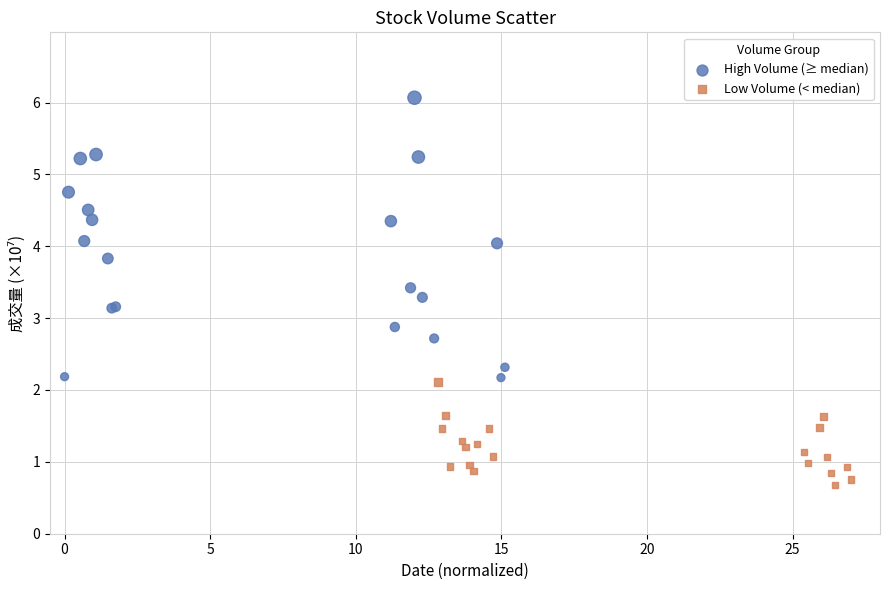

Which series reaches the maximum Y coordinate?

High Volume (≥ median)